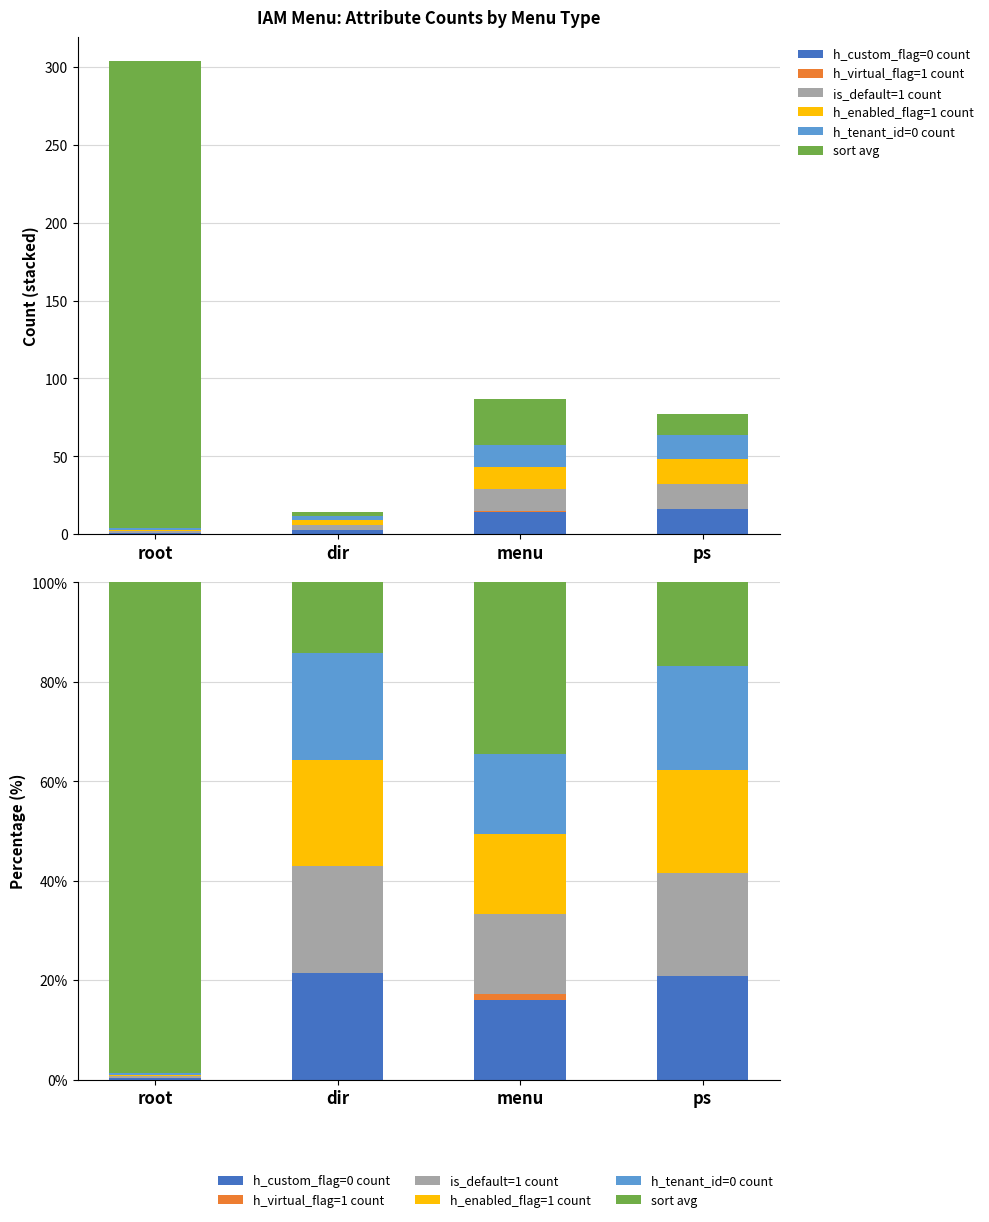

Reading left to right, transcribe all the data shown in this chart.

h_custom_flag=0 count: 0.3	21.4	16.1	20.8
h_virtual_flag=1 count: 0.0	0.0	1.1	0.0
is_default=1 count: 0.3	21.4	16.1	20.8
h_enabled_flag=1 count: 0.3	21.4	16.1	20.8
h_tenant_id=0 count: 0.3	21.4	16.1	20.8
sort avg: 98.7	14.3	34.5	16.9